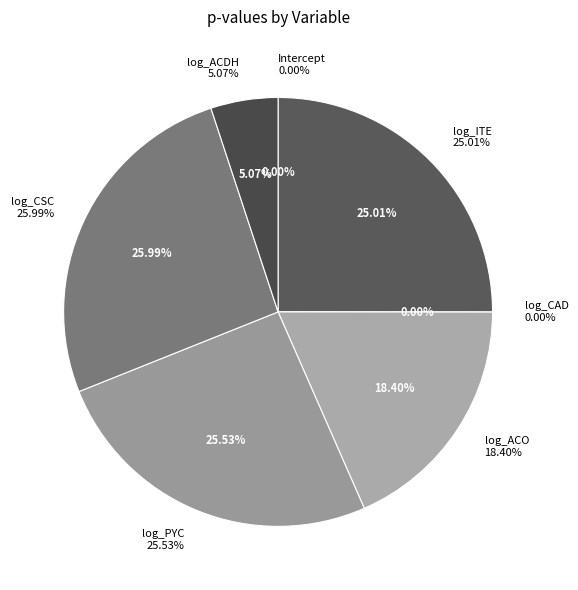

Combined, do log_CAD and log_PYC account for over 50%?

No